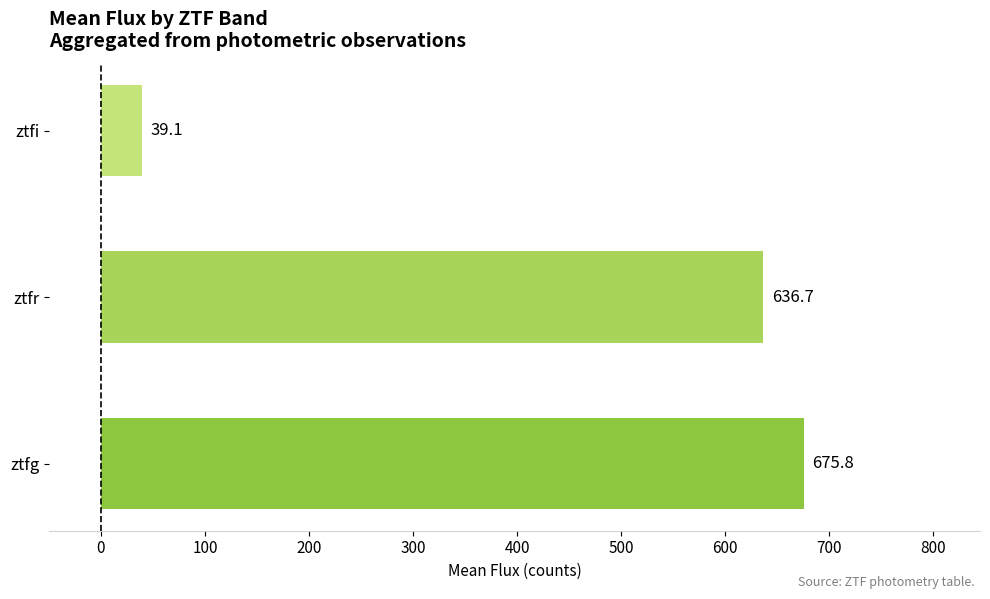

What is the maximum value shown in the chart?

675.8